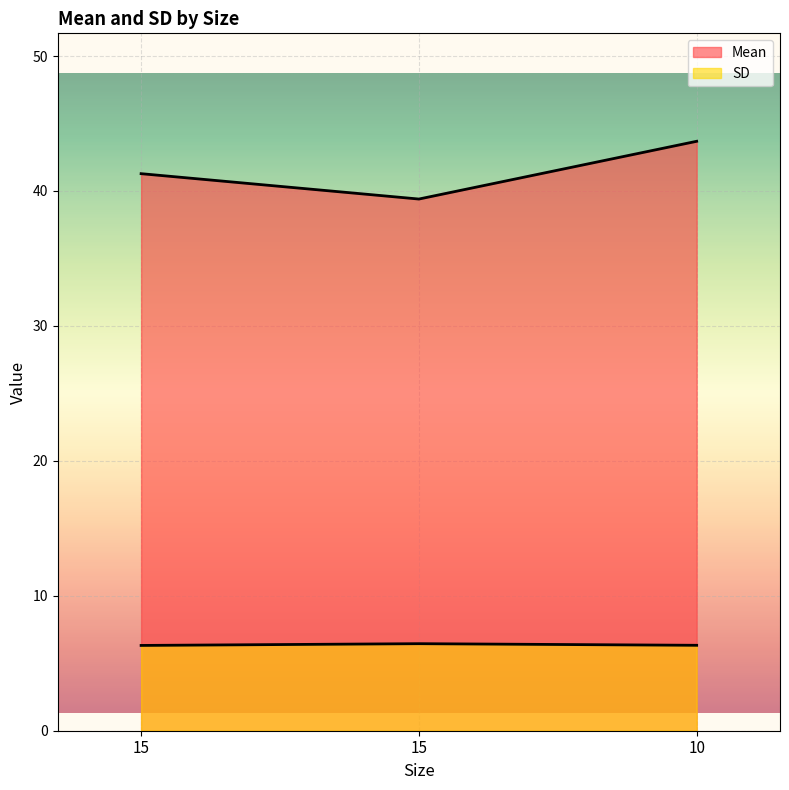

What is the maximum value for Mean?

43.7